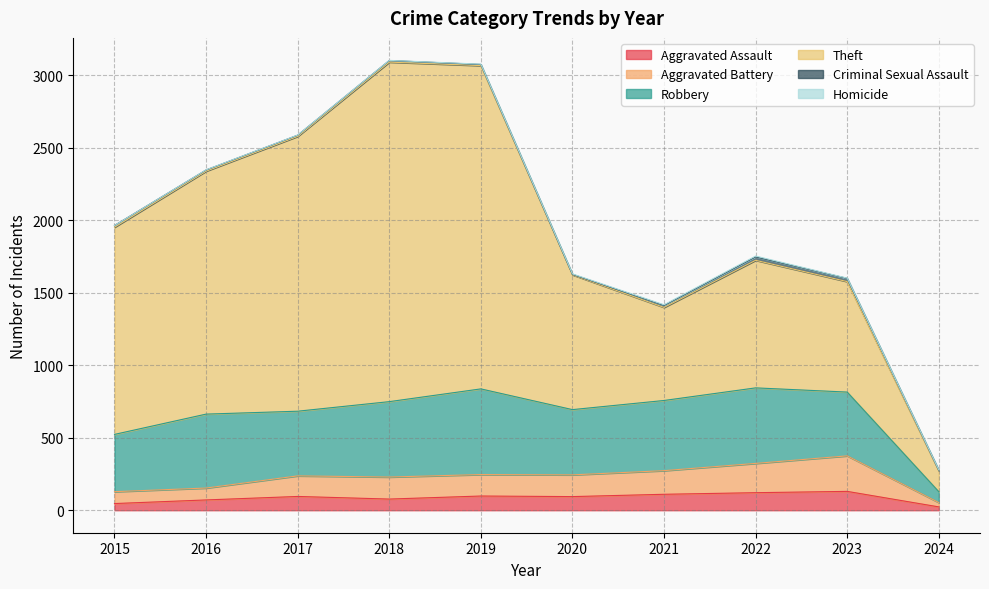

What is the value of the Aggravated Assault point at the 7th from the left?

110